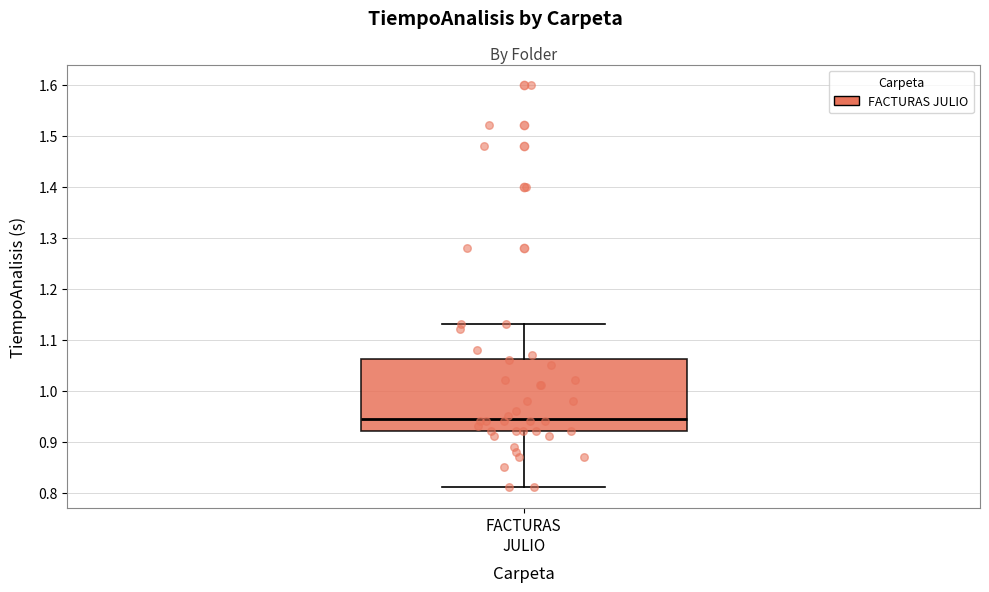

Transcribe this box plot: give where the median line is, the range the box spans, and where the two whiskers end, as read against the y-axis. The values are not printed on the chart, so give them approximately, as read against the axis.

median 0.95, box 0.92 to 1.06, whiskers 0.81 to 1.13